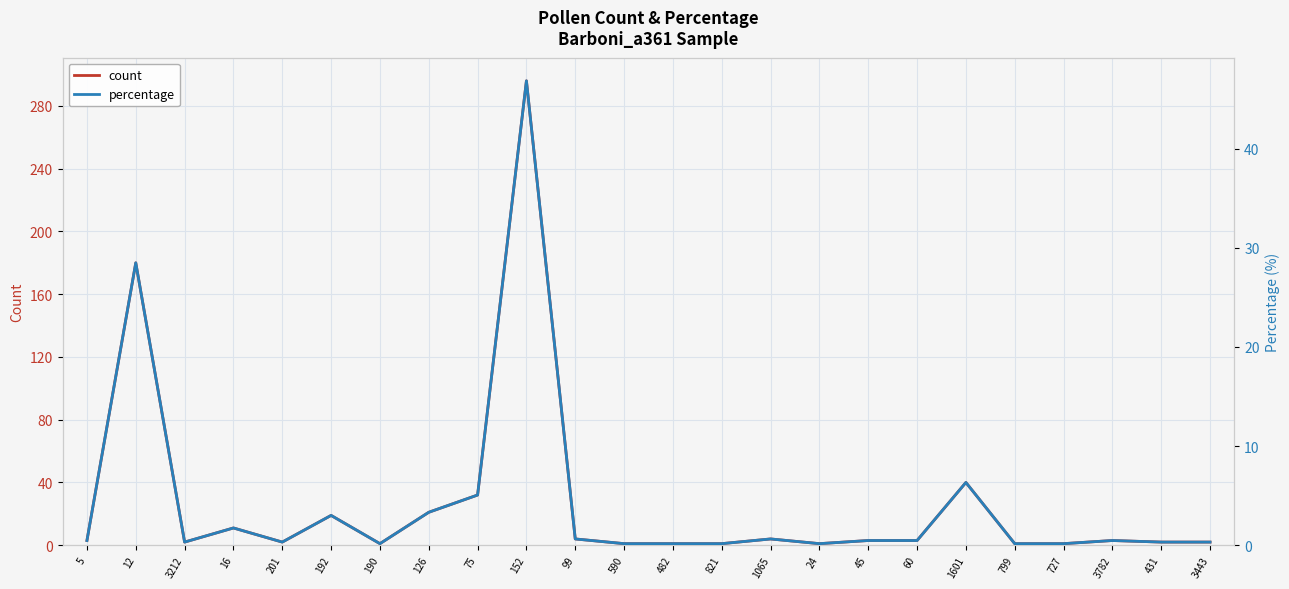

Does the chart display data point markers on the line(s)?

No